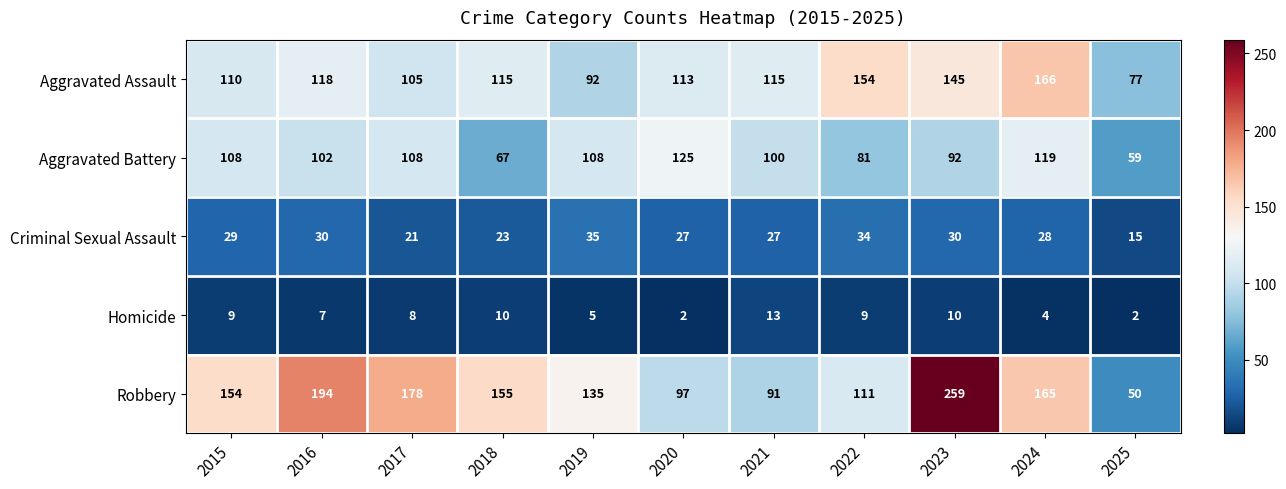

Which series has the largest total across all categories?

Robbery